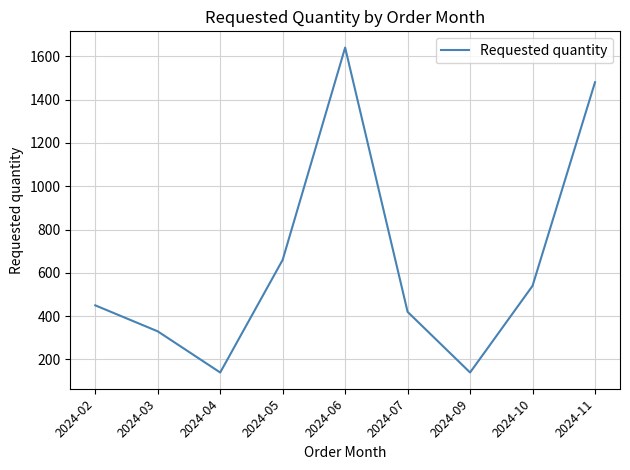

At which category does the data reach its first local peak?

2024-06